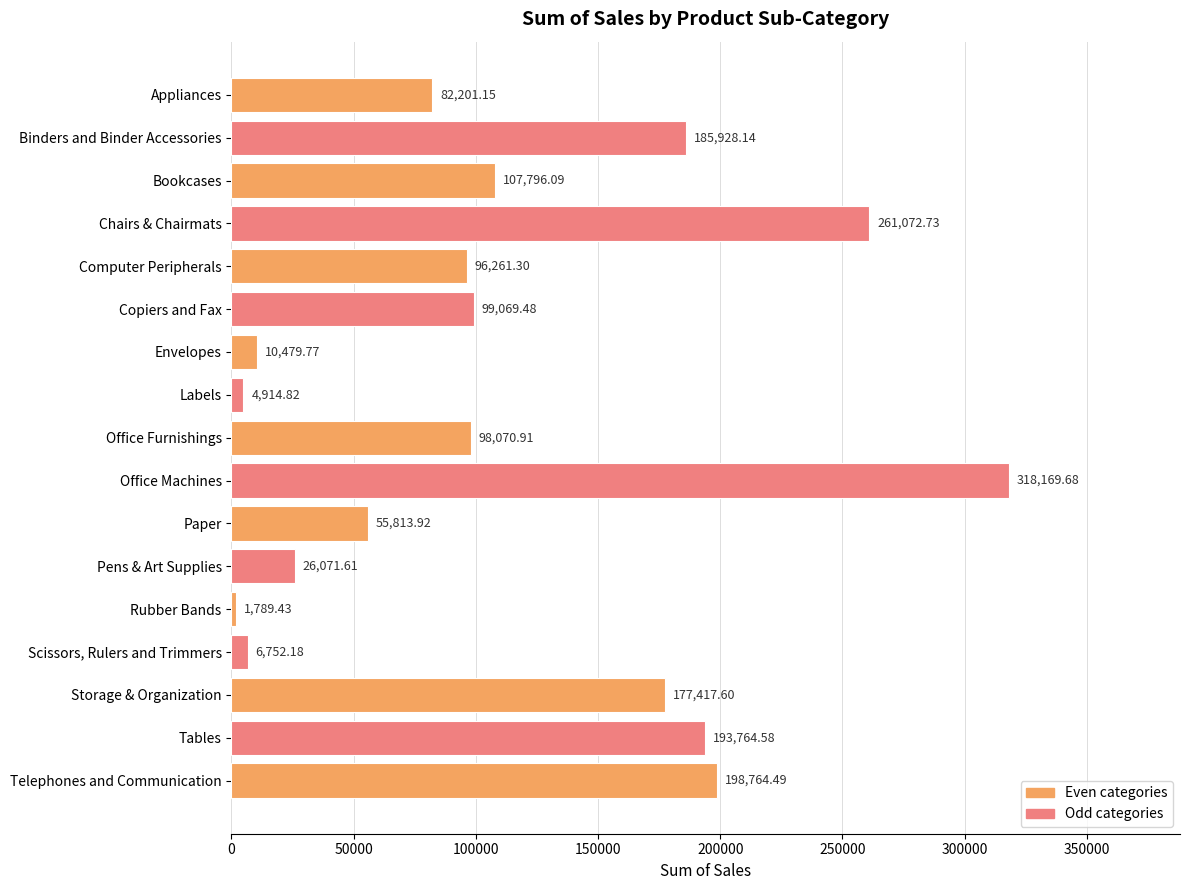

List the labels in order of value, smallest first.

Rubber Bands, Labels, Scissors, Rulers and Trimmers, Envelopes, Pens & Art Supplies, Paper, Appliances, Computer Peripherals, Office Furnishings, Copiers and Fax, Bookcases, Storage & Organization, Binders and Binder Accessories, Tables, Telephones and Communication, Chairs & Chairmats, Office Machines